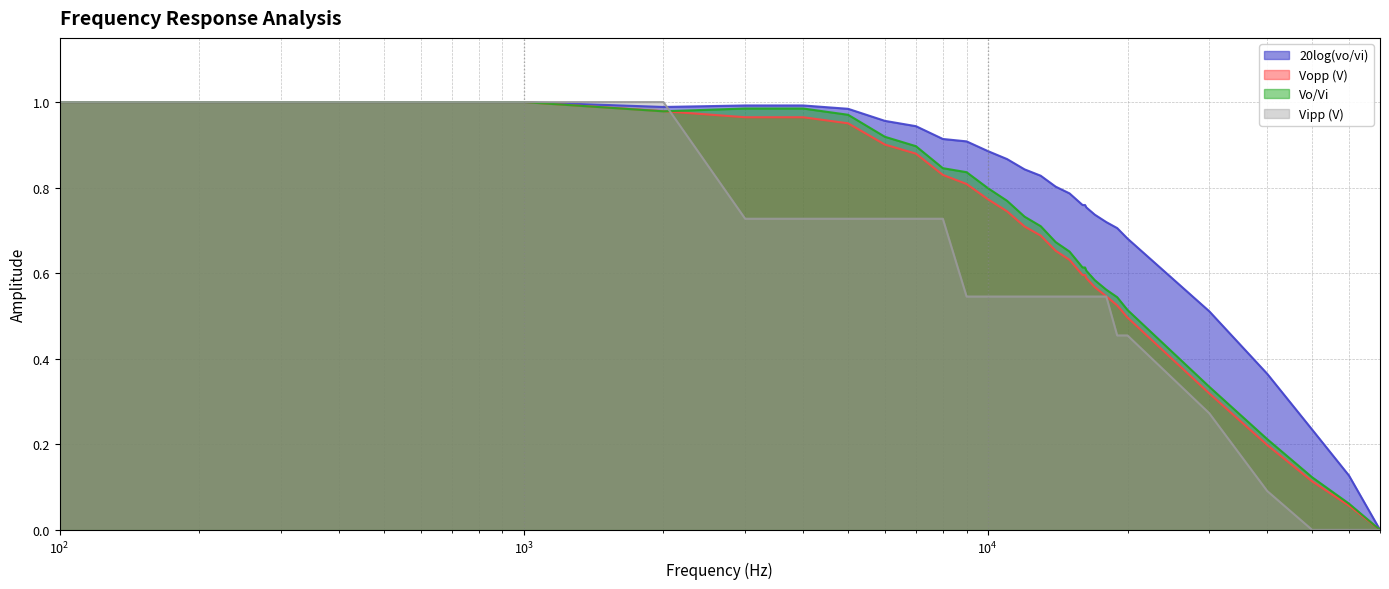

True or false: 20log(vo/vi) and Vo/Vi cross at least once.

False